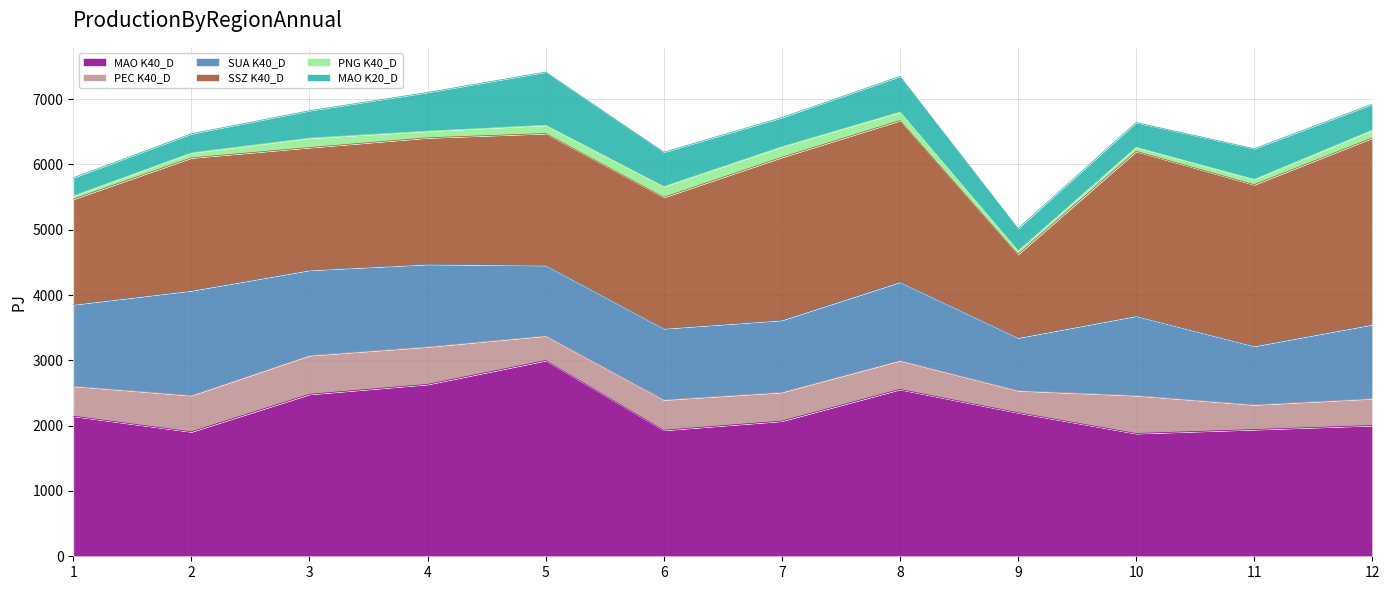

At 9, list the series in order from smallest to largest.

PNG K40_D, PEC K40_D, MAO K20_D, SUA K40_D, SSZ K40_D, MAO K40_D